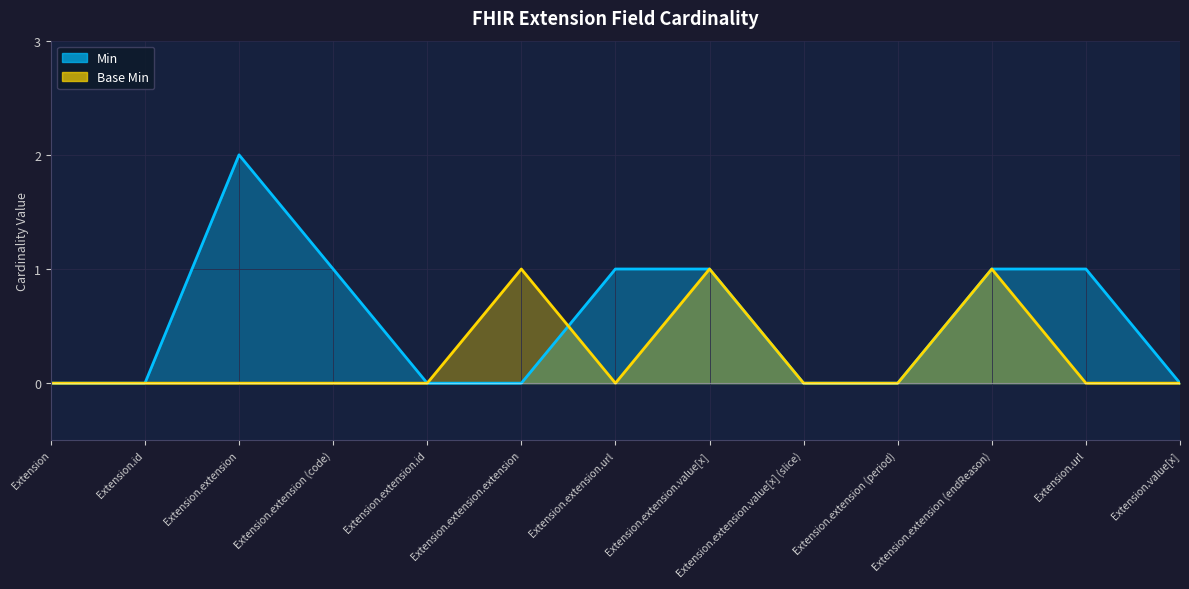

What is the sum of the Min values at Extension.value[x] and Extension.extension (code)?

1